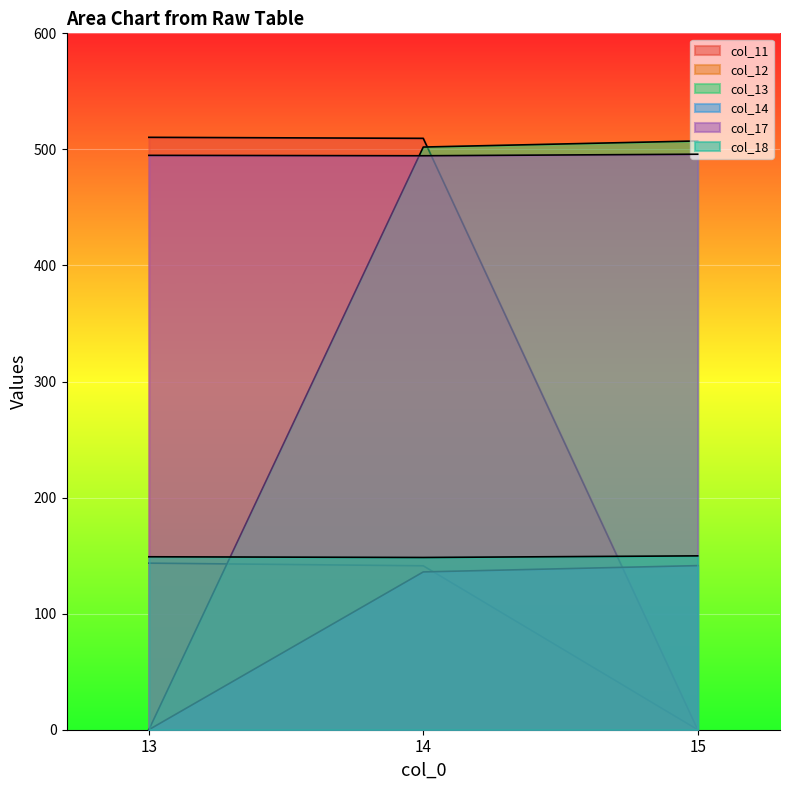

Which series changed the most between 13 and 14?

col_13